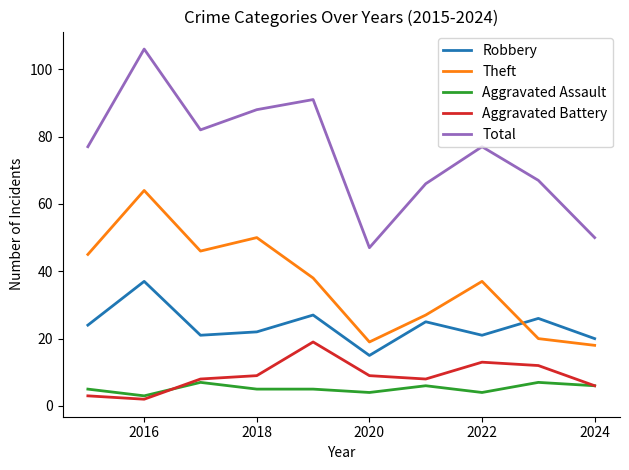

Reading left to right, what are all the values shown in this chart?

Robbery: 24	37	21	22	27	15	25	21	26	20
Theft: 45	64	46	50	38	19	27	37	20	18
Aggravated Assault: 5	3	7	5	5	4	6	4	7	6
Aggravated Battery: 3	2	8	9	19	9	8	13	12	6
Total: 77	106	82	88	91	47	66	77	67	50